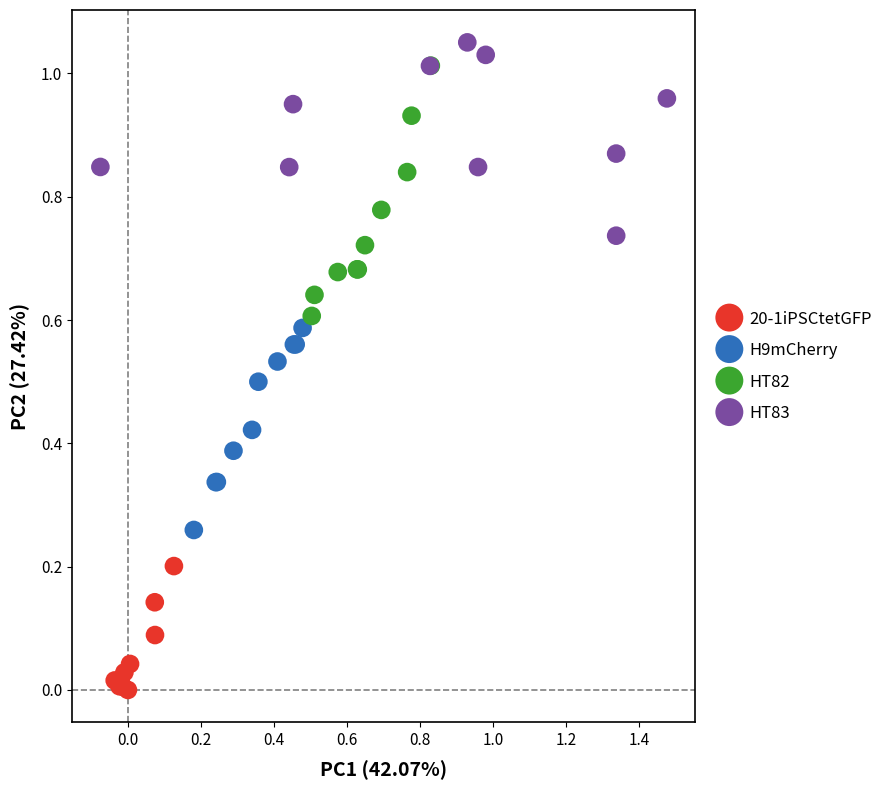

Which series contains the lowest Y value?

20-1iPSCtetGFP